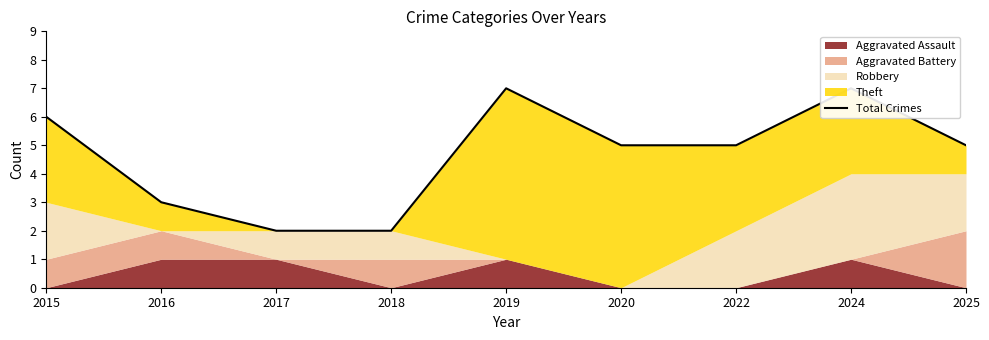

List the labels in order of value, largest first.

2019, 2024, 2015, 2020, 2022, 2025, 2016, 2017, 2018